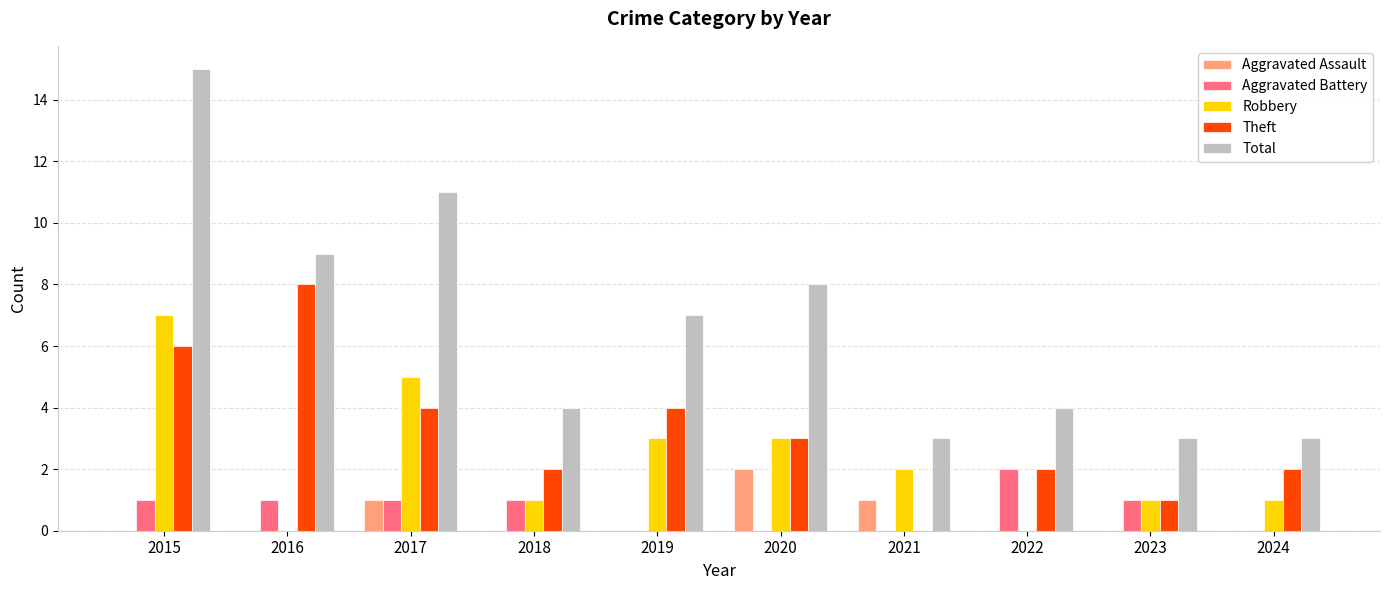

The Aggravated Assault series shows -1 at 2024. True or false?

False